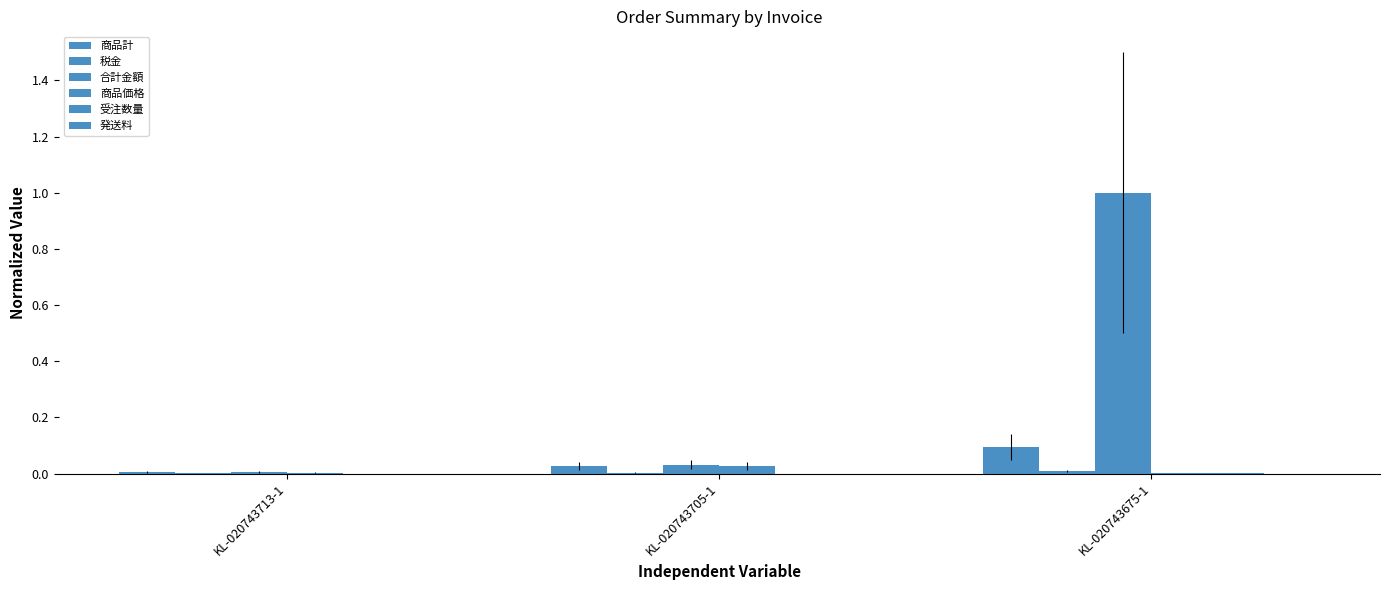

Which has a higher value, KL-020743675-1 or KL-020743713-1?

KL-020743675-1